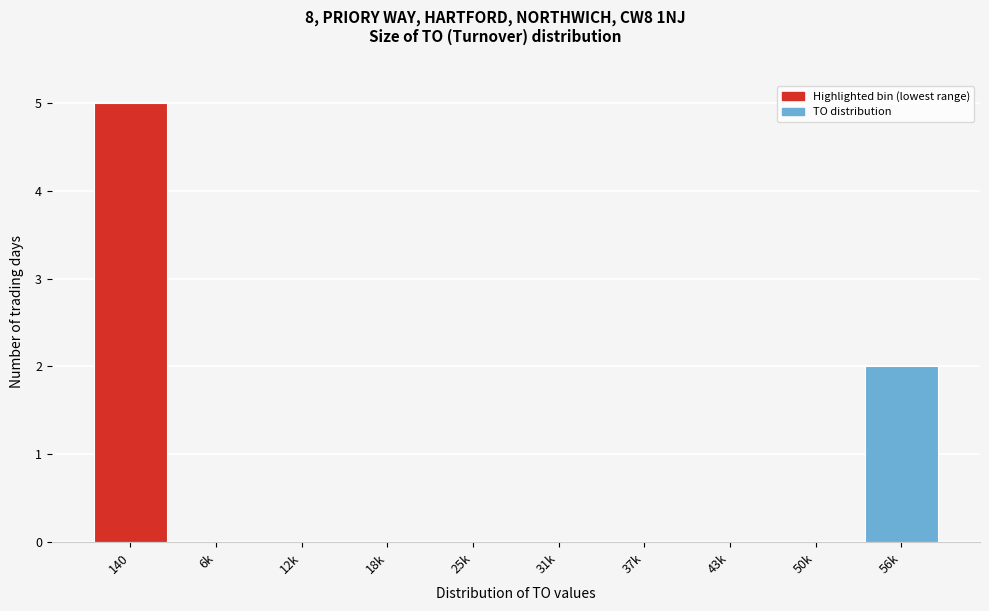

Reading right to left, extract all data points from this chart.

56k=2	50k=0	43k=0	37k=0	31k=0	25k=0	18k=0	12k=0	6k=0	140=5